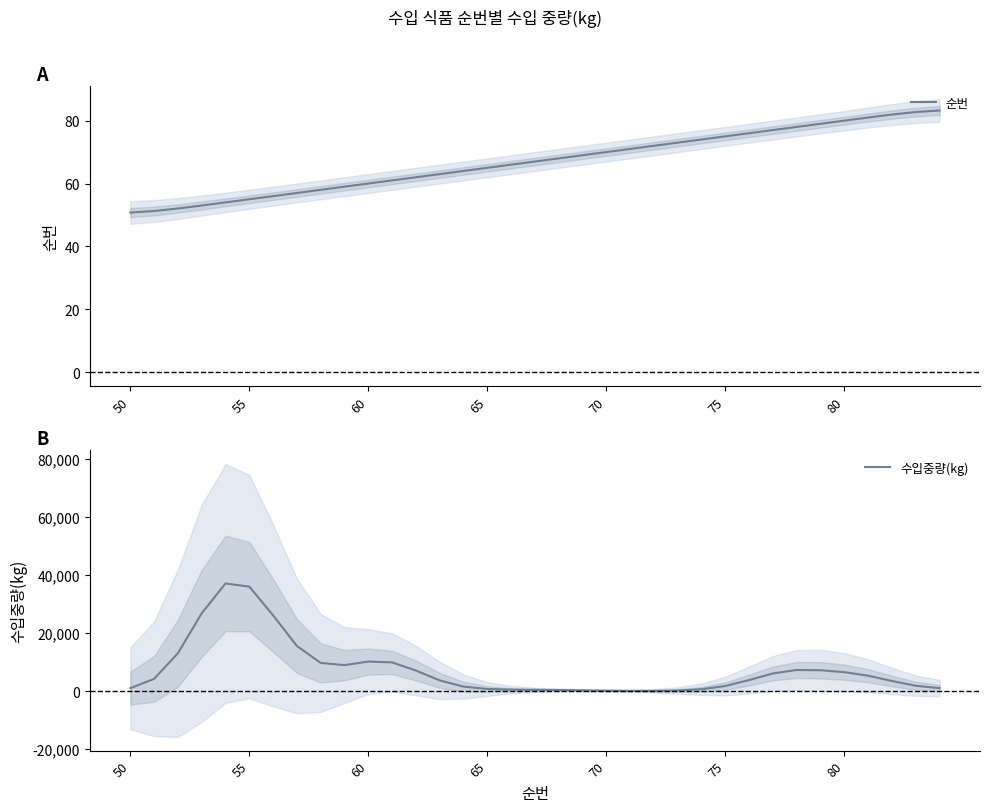

What is the value of the 수입중량(kg) point at the 17th from the left?

505.1